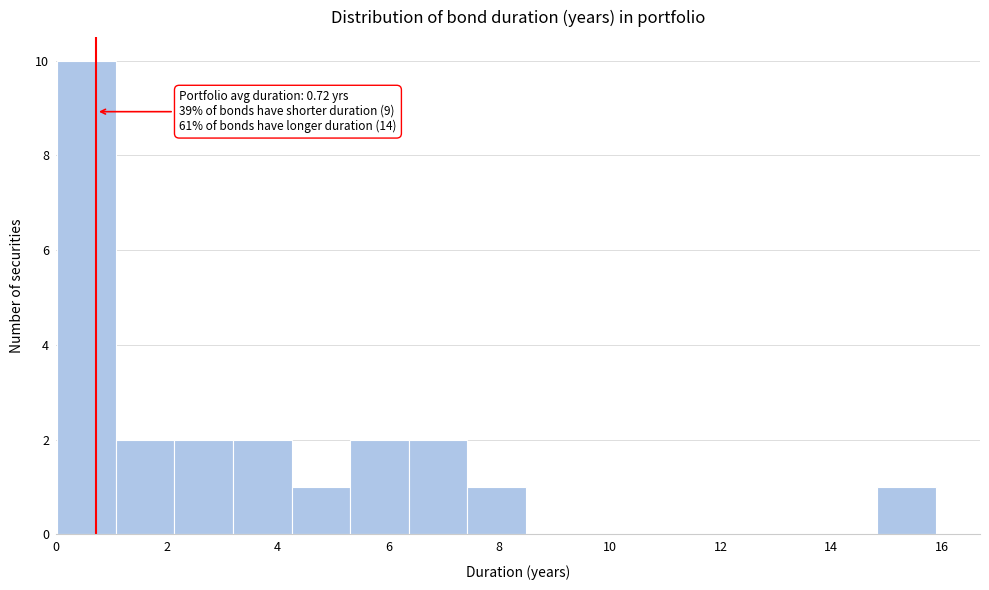

Over which range of the x-axis is the bar tallest?

0.0 to 1.0